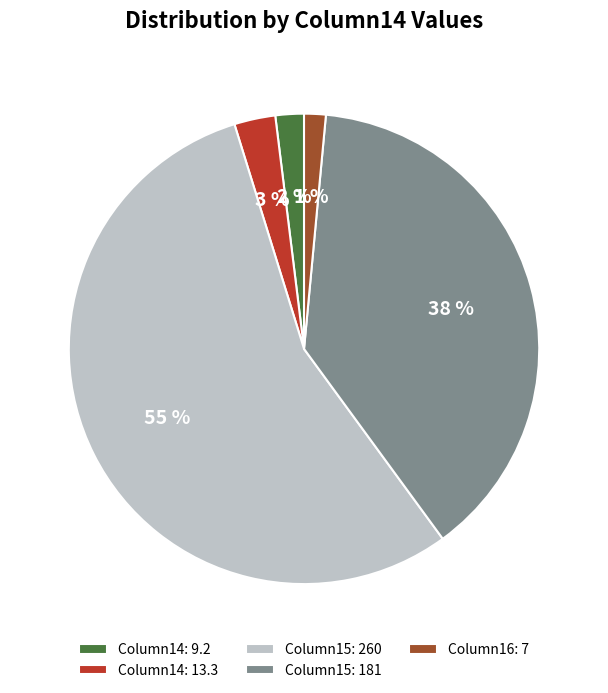

Combined, do Column16: 7 and Column14: 13.3 account for over 50%?

No